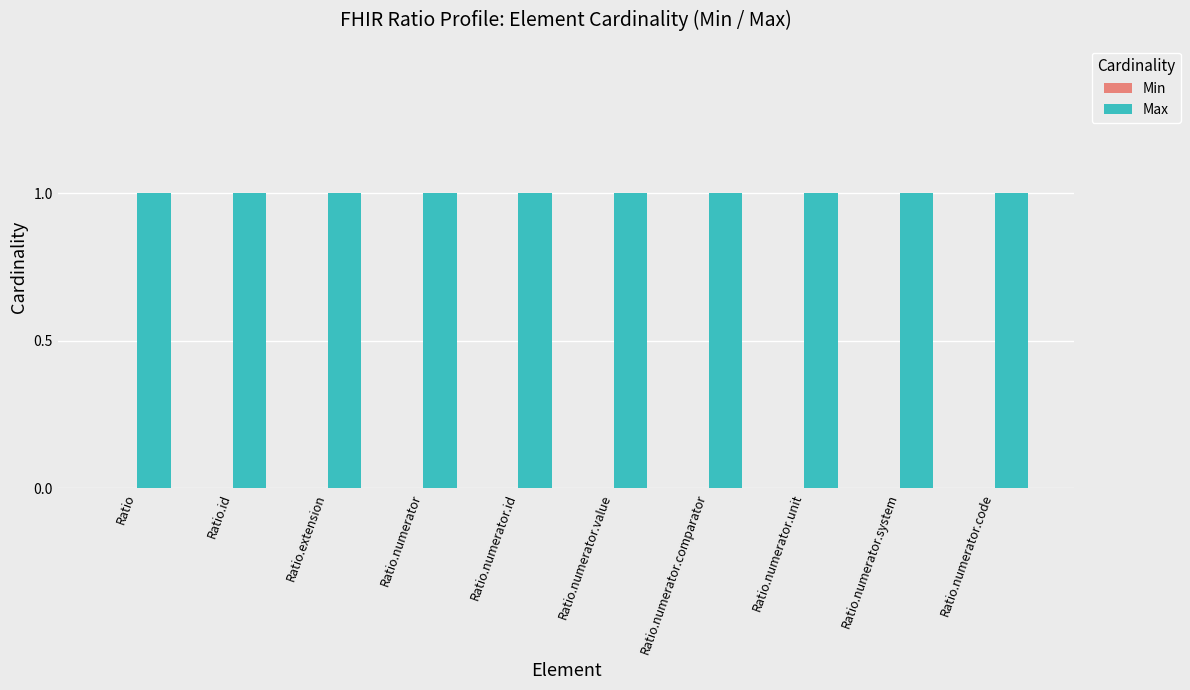

Reading left to right, extract all data points from this chart.

Min: Ratio=0	Ratio.id=0	Ratio.extension=0	Ratio.numerator=0	Ratio.numerator.id=0	Ratio.numerator.value=0	Ratio.numerator.comparator=0	Ratio.numerator.unit=0	Ratio.numerator.system=0	Ratio.numerator.code=0
Max: Ratio=1	Ratio.id=1	Ratio.extension=1	Ratio.numerator=1	Ratio.numerator.id=1	Ratio.numerator.value=1	Ratio.numerator.comparator=1	Ratio.numerator.unit=1	Ratio.numerator.system=1	Ratio.numerator.code=1